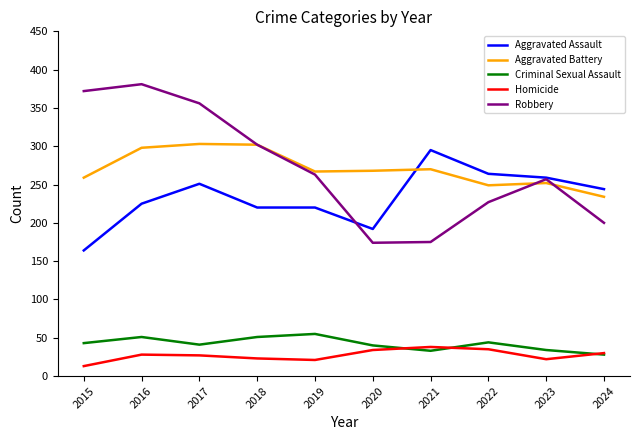

What is the difference between the maximum and minimum values in the Aggravated Battery series?

69